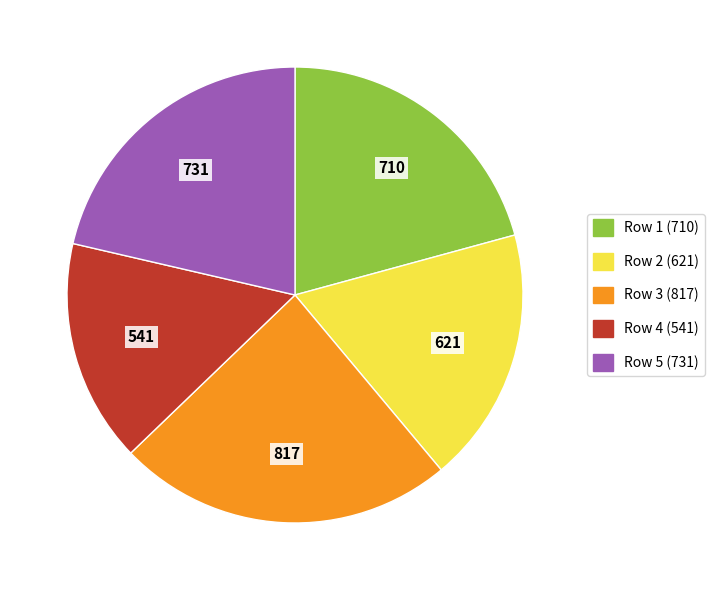

How many slices are in this pie chart?

5